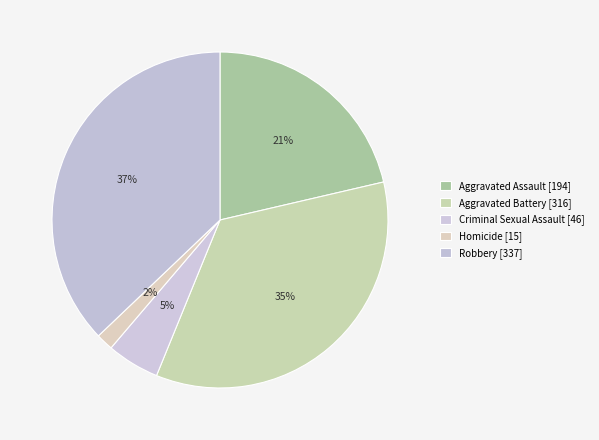

What portion of the pie excludes Aggravated Battery?

65.2%